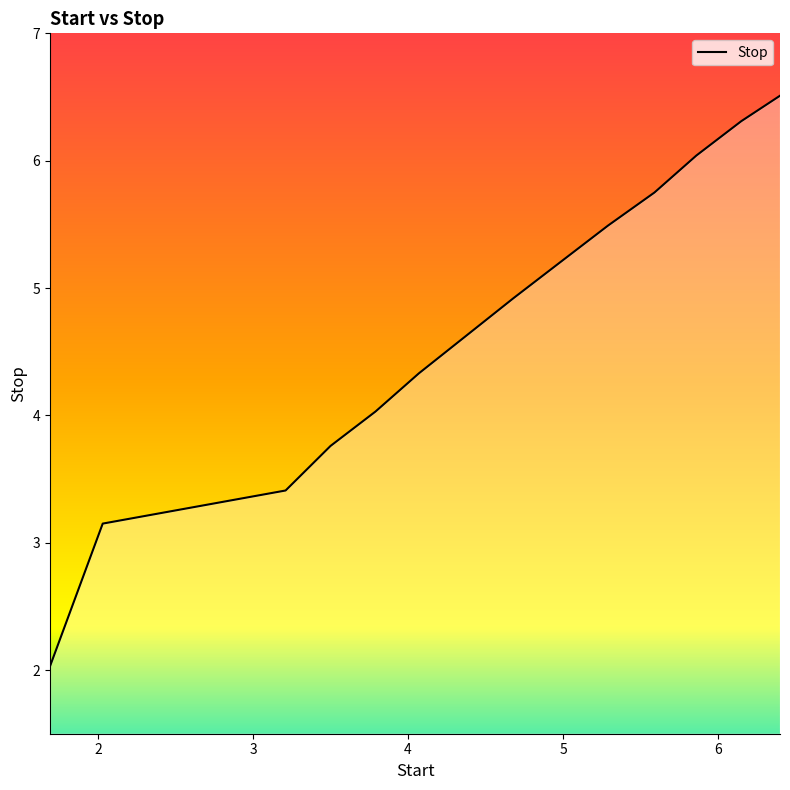

What is the minimum value shown in the chart?

2.0